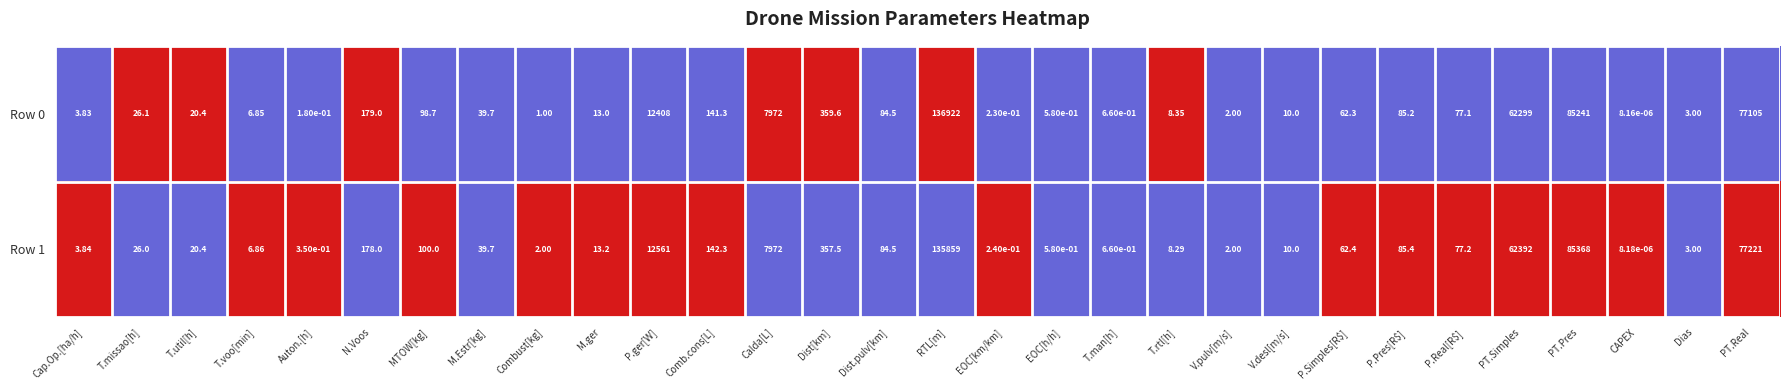

At which label is Row 1 closest to 67929?

PT.Simples